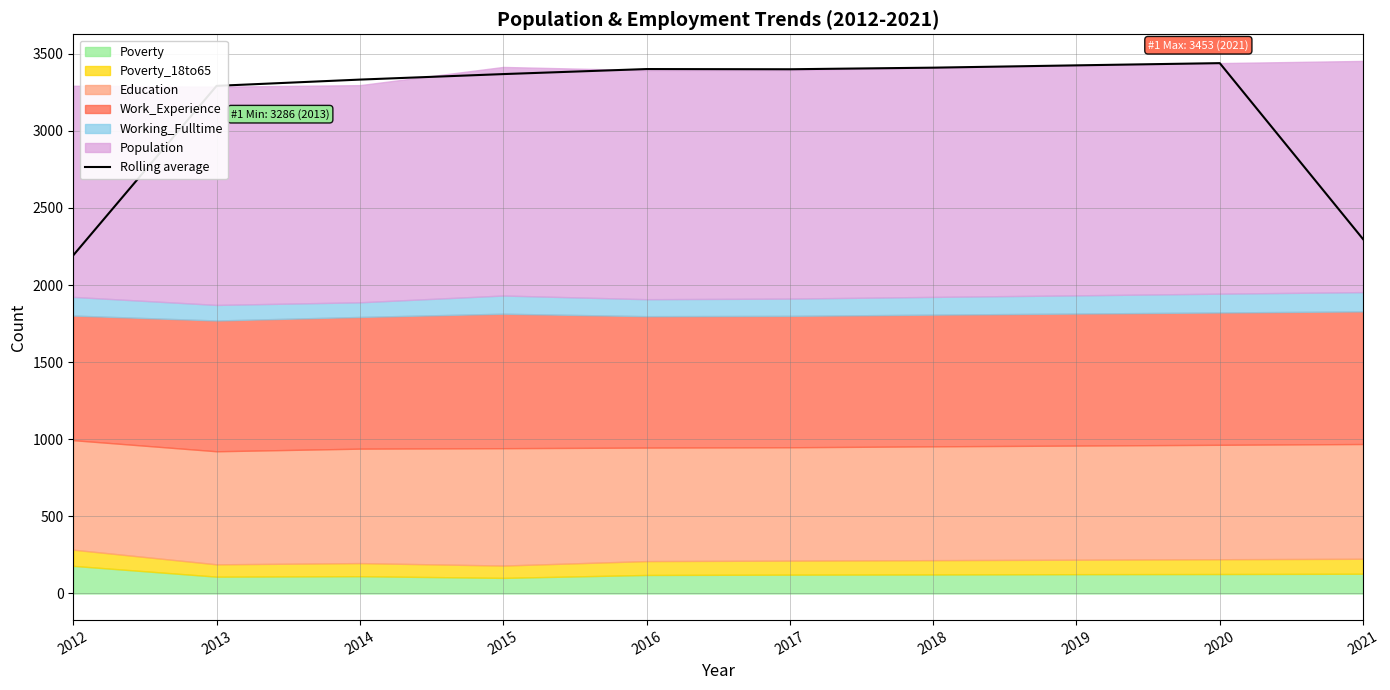

What is the sum of all values?

31552.7